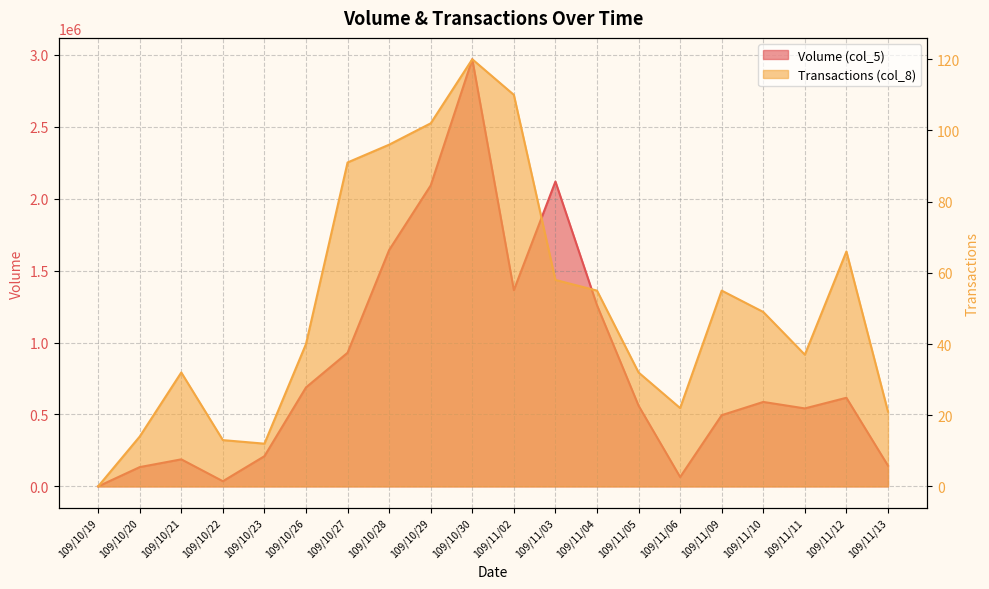

What is the spread (max minus min) of values at 109/10/21?

187968